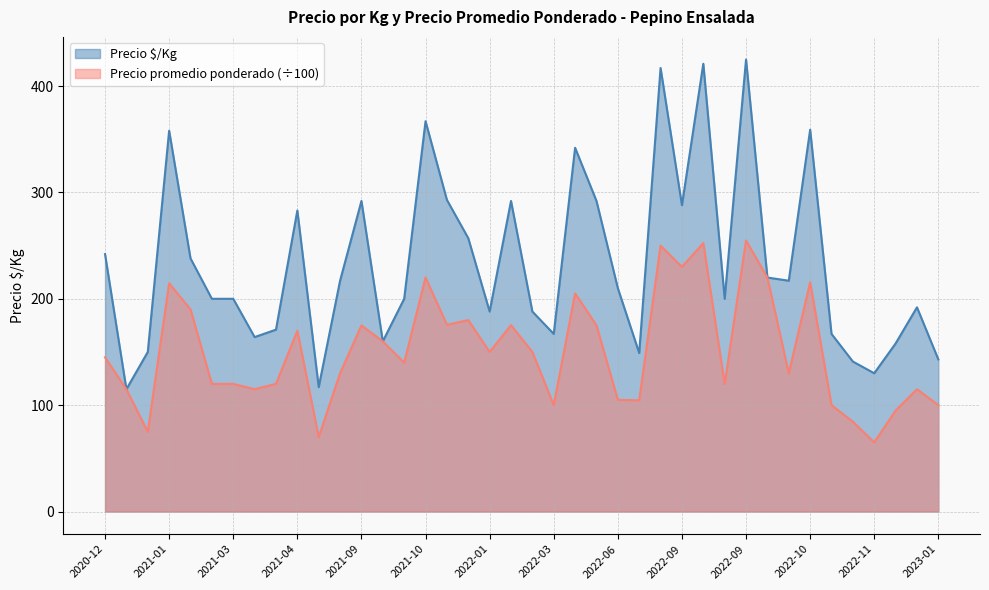

How many data points does each series have?

40